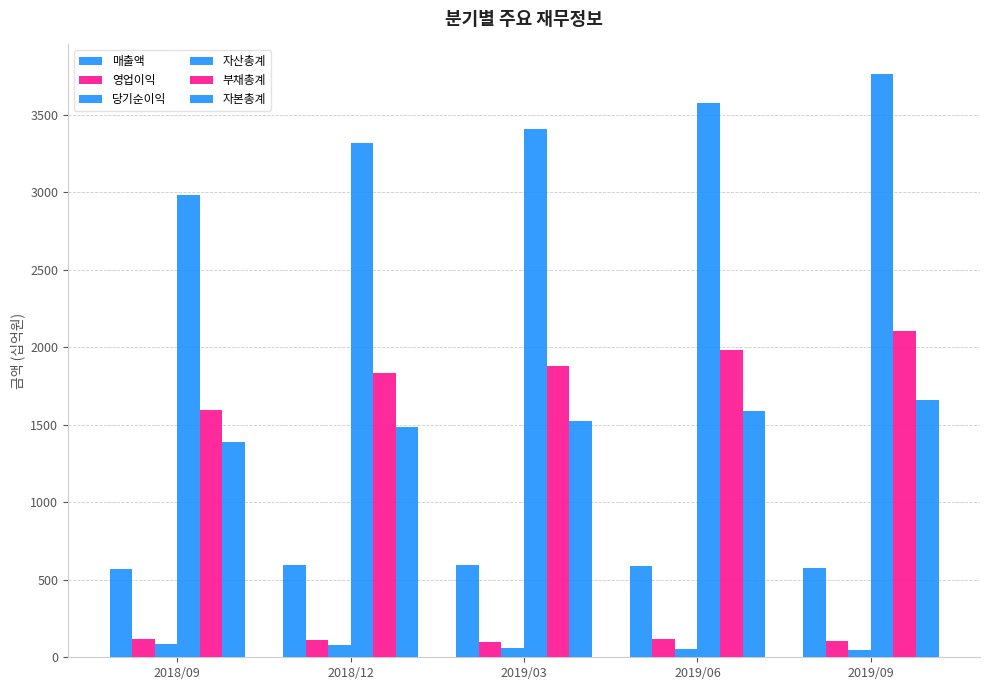

Which category has the highest value across all series?

2019/09